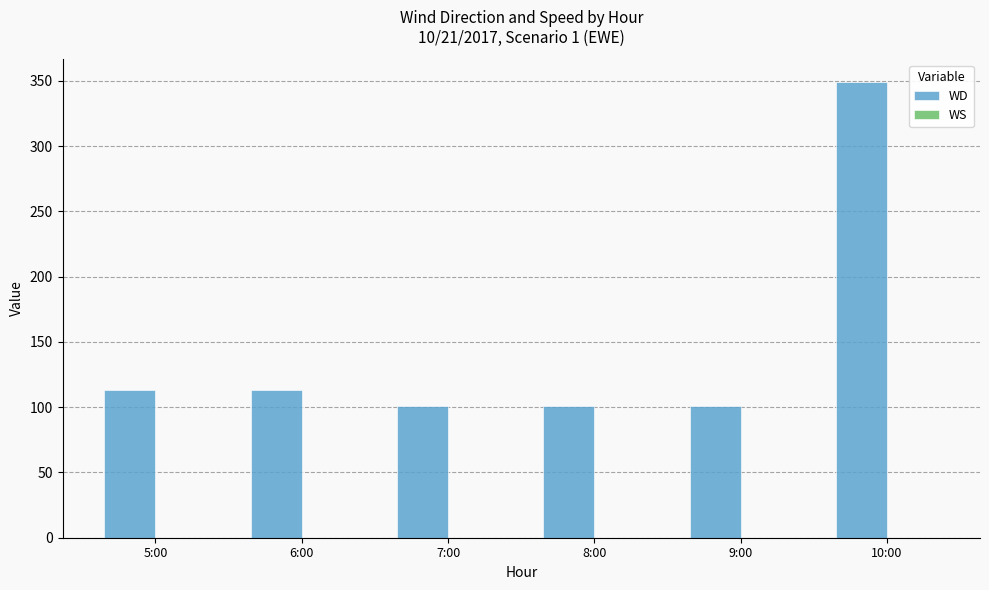

What is the ratio of the value at 9:00 to the value at 5:00?

0.9